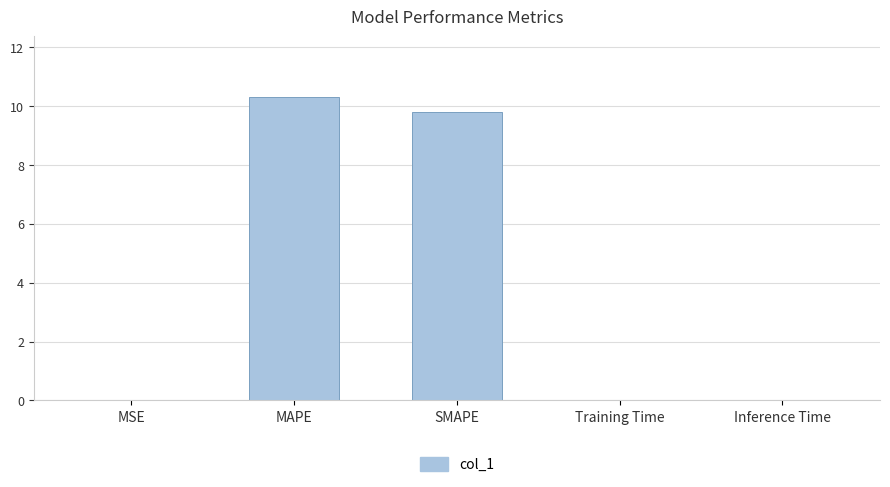

What is the sum of the values at MAPE and MSE?

10.3